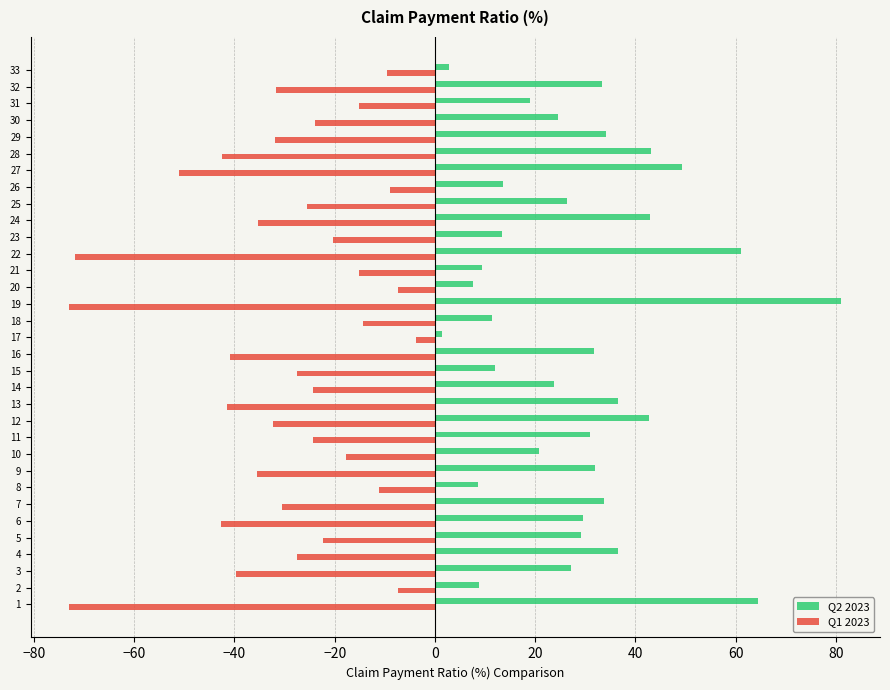

The value of Q1 2023 at 28 is -21.8. True or false?

False